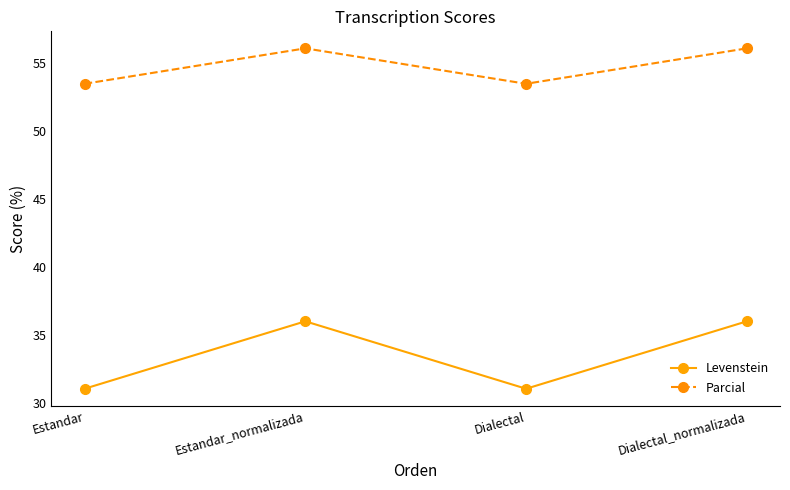

At Estandar_normalizada, list the series in order from largest to smallest.

Parcial, Levenstein